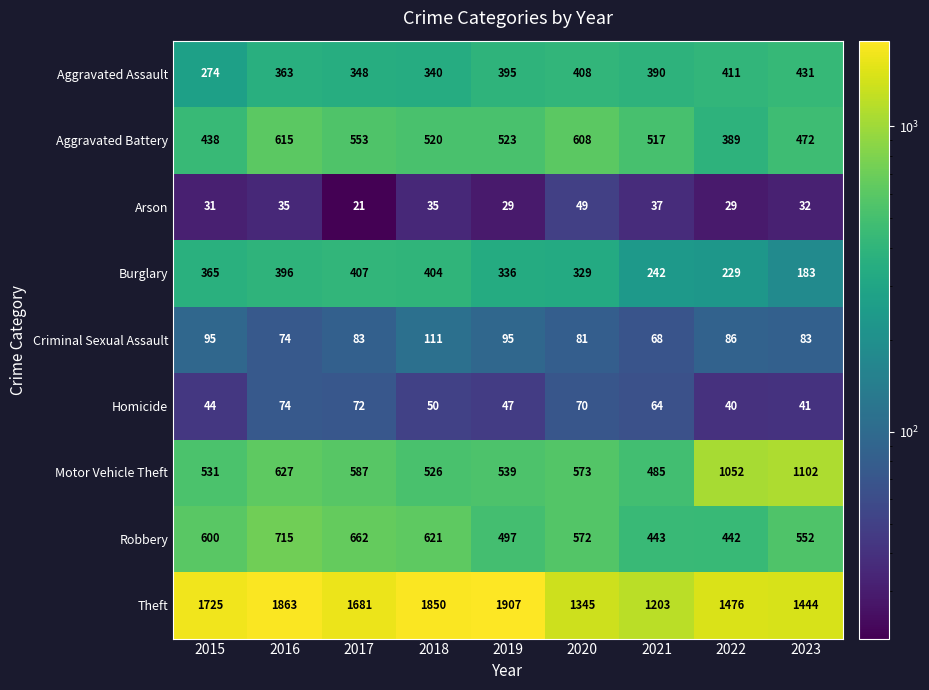

The Theft series shows 1725 at 2015. True or false?

True